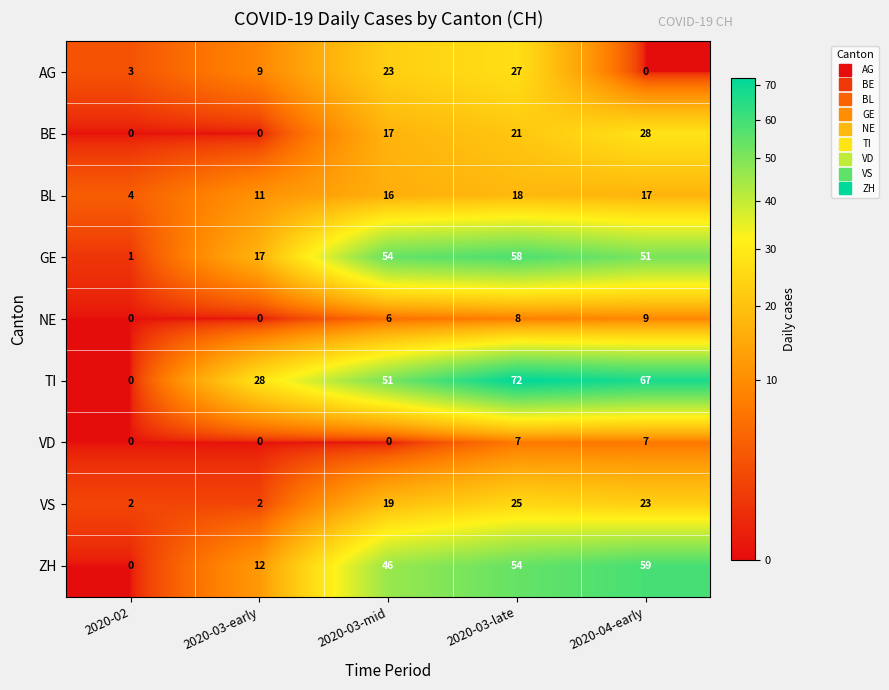

The VS series shows 23 at 2020-04-early. True or false?

True